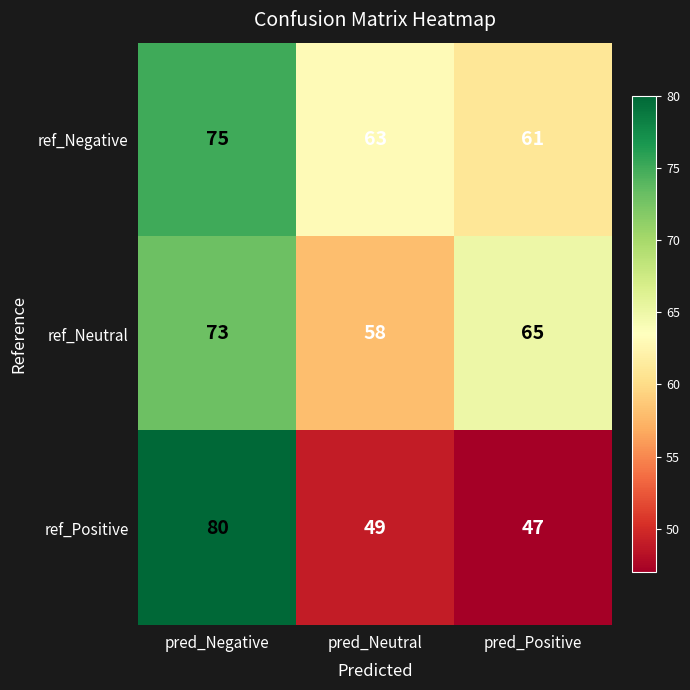

At pred_Neutral, list the series in order from smallest to largest.

ref_Positive, ref_Neutral, ref_Negative